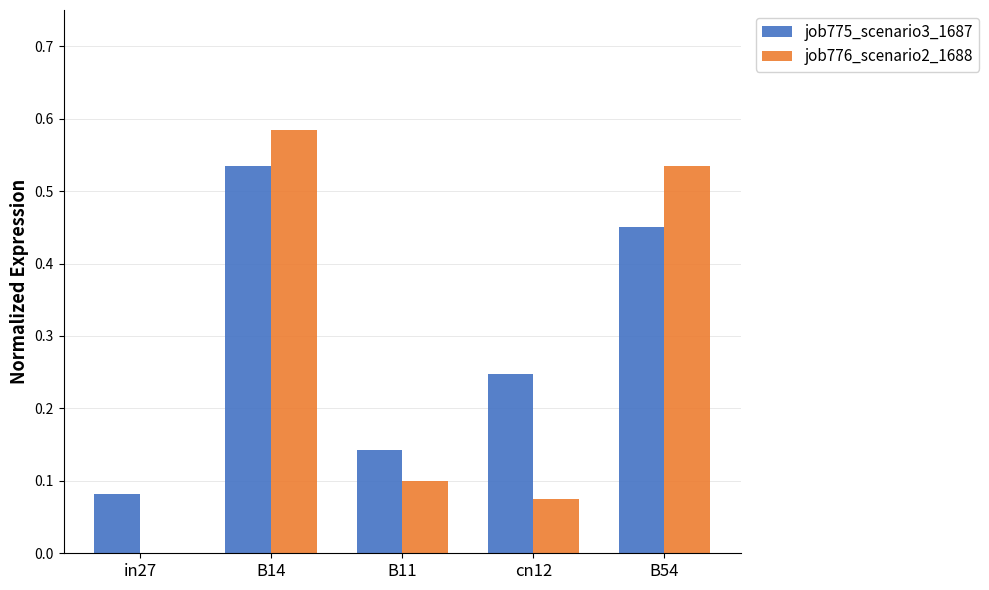

Are the bars horizontal?

No